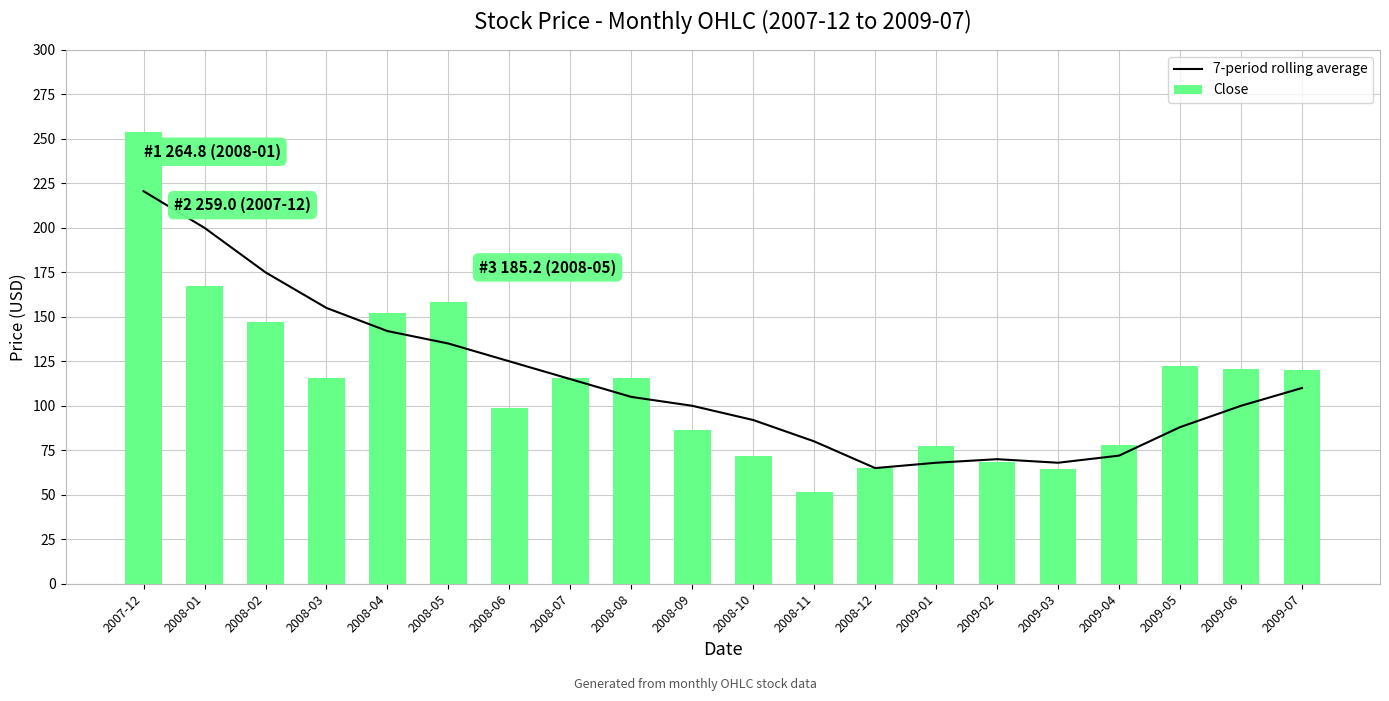

Is it true that Close equals 147.1 at 2008-02?

True